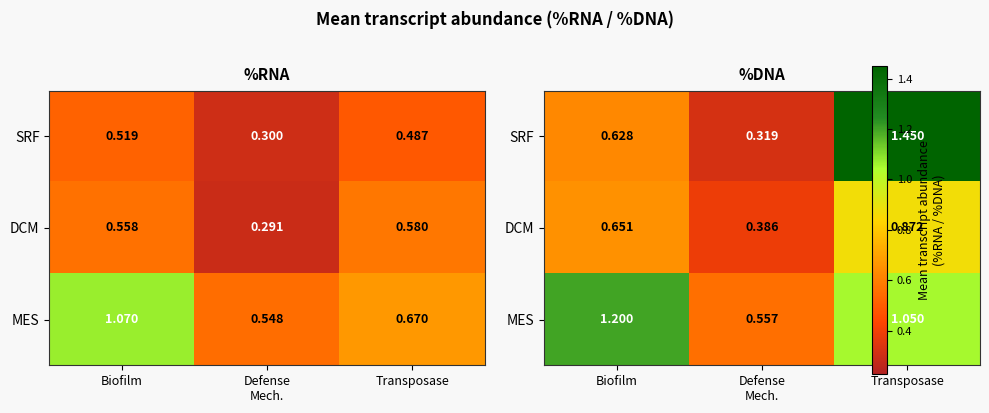

Read the DCM value at Transposase.

0.9